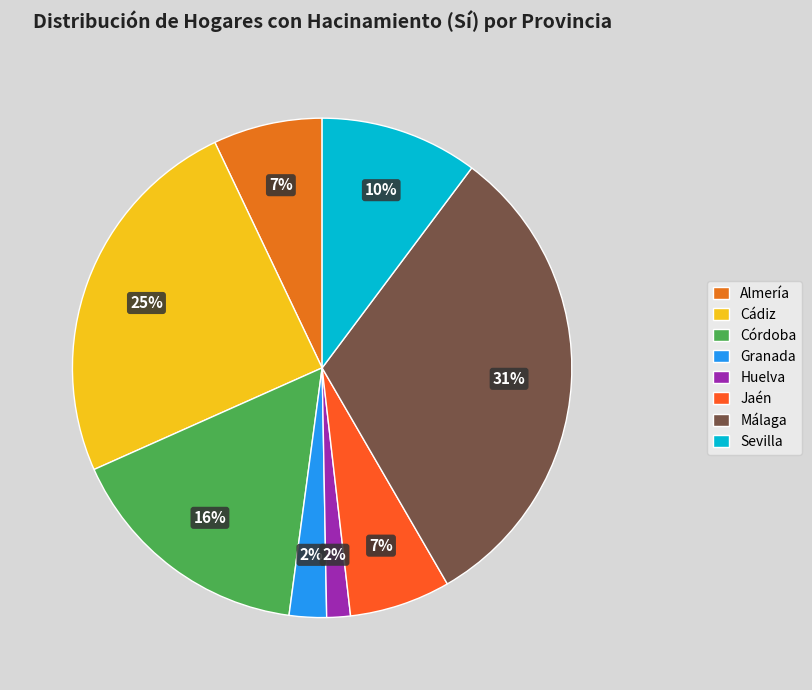

How many slices are in this pie chart?

8